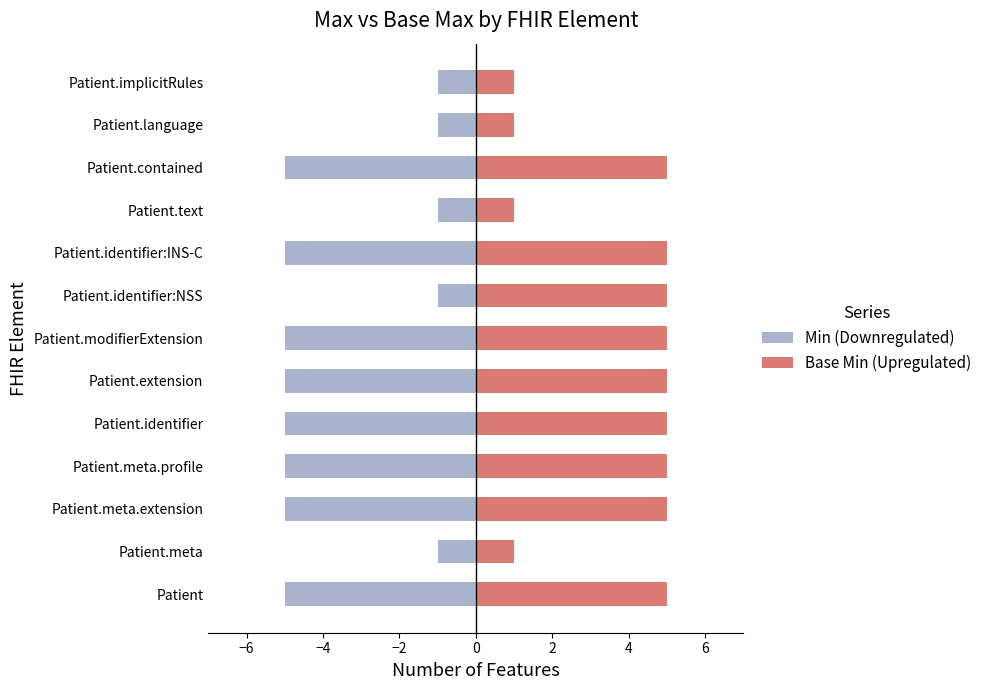

Is the value of Base Min (Upregulated) at Patient.identifier:INS-C greater than the value of Min (Downregulated) at Patient.contained?

Yes